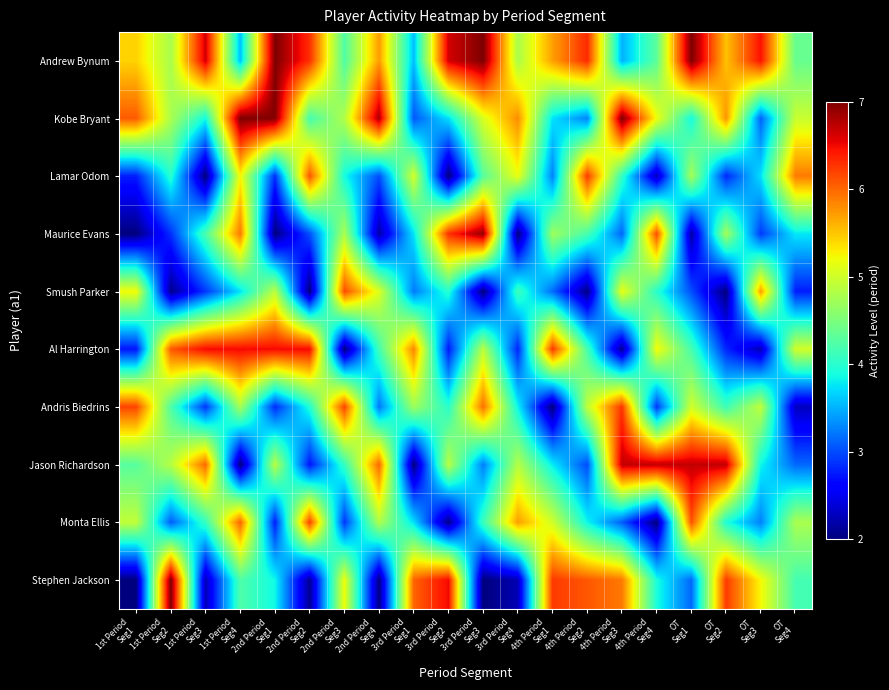

Reading left to right, extract all data points from this chart.

Andrew Bynum: 1st Period
Seg1=5.4	1st Period
Seg2=4.8	1st Period
Seg3=6.6	1st Period
Seg4=3.6	2nd Period
Seg1=7.0	2nd Period
Seg2=6.3	2nd Period
Seg3=4.2	2nd Period
Seg4=5.7	3rd Period
Seg1=3.6	3rd Period
Seg2=6.6	3rd Period
Seg3=7.0	3rd Period
Seg4=4.8	4th Period
Seg1=5.7	4th Period
Seg2=6.3	4th Period
Seg3=3.5	4th Period
Seg4=4.3	OT
Seg1=7.0	OT
Seg2=5.5	OT
Seg3=6.5	OT
Seg4=4.4
Kobe Bryant: 1st Period
Seg1=6.1	1st Period
Seg2=4.8	1st Period
Seg3=3.9	1st Period
Seg4=7.0	2nd Period
Seg1=7.0	2nd Period
Seg2=4.2	2nd Period
Seg3=4.8	2nd Period
Seg4=6.8	3rd Period
Seg1=3.1	3rd Period
Seg2=3.7	3rd Period
Seg3=5.1	3rd Period
Seg4=5.8	4th Period
Seg1=3.7	4th Period
Seg2=3.3	4th Period
Seg3=7.0	4th Period
Seg4=5.2	OT
Seg1=3.9	OT
Seg2=5.8	OT
Seg3=3.1	OT
Seg4=5.0
Lamar Odom: 1st Period
Seg1=2.8	1st Period
Seg2=4.0	1st Period
Seg3=2.0	1st Period
Seg4=5.2	2nd Period
Seg1=2.9	2nd Period
Seg2=6.1	2nd Period
Seg3=3.9	2nd Period
Seg4=3.0	3rd Period
Seg1=5.0	3rd Period
Seg2=2.0	3rd Period
Seg3=4.3	3rd Period
Seg4=5.2	4th Period
Seg1=3.3	4th Period
Seg2=6.2	4th Period
Seg3=4.1	4th Period
Seg4=2.3	OT
Seg1=4.8	OT
Seg2=2.8	OT
Seg3=3.7	OT
Seg4=5.9
Maurice Evans: 1st Period
Seg1=2.0	1st Period
Seg2=2.9	1st Period
Seg3=4.2	1st Period
Seg4=5.9	2nd Period
Seg1=2.0	2nd Period
Seg2=3.0	2nd Period
Seg3=4.8	2nd Period
Seg4=2.2	3rd Period
Seg1=3.7	3rd Period
Seg2=6.3	3rd Period
Seg3=6.9	3rd Period
Seg4=2.0	4th Period
Seg1=4.7	4th Period
Seg2=4.2	4th Period
Seg3=3.1	4th Period
Seg4=6.1	OT
Seg1=2.2	OT
Seg2=4.7	OT
Seg3=2.9	OT
Seg4=3.8
Smush Parker: 1st Period
Seg1=5.2	1st Period
Seg2=2.1	1st Period
Seg3=2.9	1st Period
Seg4=3.7	2nd Period
Seg1=4.9	2nd Period
Seg2=2.0	2nd Period
Seg3=6.1	2nd Period
Seg4=5.1	3rd Period
Seg1=3.2	3rd Period
Seg2=4.0	3rd Period
Seg3=2.0	3rd Period
Seg4=4.1	4th Period
Seg1=3.2	4th Period
Seg2=2.0	4th Period
Seg3=5.2	4th Period
Seg4=4.0	OT
Seg1=3.0	OT
Seg2=2.0	OT
Seg3=5.7	OT
Seg4=2.8
Al Harrington: 1st Period
Seg1=2.7	1st Period
Seg2=6.1	1st Period
Seg3=6.5	1st Period
Seg4=6.5	2nd Period
Seg1=6.5	2nd Period
Seg2=6.5	2nd Period
Seg3=2.0	2nd Period
Seg4=4.2	3rd Period
Seg1=5.8	3rd Period
Seg2=2.7	3rd Period
Seg3=4.9	3rd Period
Seg4=2.8	4th Period
Seg1=6.3	4th Period
Seg2=4.2	4th Period
Seg3=2.1	4th Period
Seg4=5.2	OT
Seg1=4.2	OT
Seg2=2.8	OT
Seg3=2.2	OT
Seg4=5.0
Andris Biedrins: 1st Period
Seg1=6.2	1st Period
Seg2=4.2	1st Period
Seg3=2.9	1st Period
Seg4=4.8	2nd Period
Seg1=2.8	2nd Period
Seg2=4.0	2nd Period
Seg3=6.2	2nd Period
Seg4=3.2	3rd Period
Seg1=4.7	3rd Period
Seg2=4.0	3rd Period
Seg3=6.0	3rd Period
Seg4=3.8	4th Period
Seg1=2.0	4th Period
Seg2=4.9	4th Period
Seg3=6.3	4th Period
Seg4=2.9	OT
Seg1=5.0	OT
Seg2=4.1	OT
Seg3=4.9	OT
Seg4=2.3
Jason Richardson: 1st Period
Seg1=4.3	1st Period
Seg2=4.9	1st Period
Seg3=6.0	1st Period
Seg4=2.0	2nd Period
Seg1=4.9	2nd Period
Seg2=2.7	2nd Period
Seg3=4.1	2nd Period
Seg4=6.0	3rd Period
Seg1=2.0	3rd Period
Seg2=4.9	3rd Period
Seg3=3.2	3rd Period
Seg4=4.8	4th Period
Seg1=3.8	4th Period
Seg2=3.0	4th Period
Seg3=6.7	4th Period
Seg4=6.7	OT
Seg1=6.7	OT
Seg2=6.7	OT
Seg3=3.8	OT
Seg4=3.1
Monta Ellis: 1st Period
Seg1=4.9	1st Period
Seg2=3.1	1st Period
Seg3=4.1	1st Period
Seg4=6.0	2nd Period
Seg1=2.8	2nd Period
Seg2=6.2	2nd Period
Seg3=2.9	2nd Period
Seg4=4.8	3rd Period
Seg1=3.7	3rd Period
Seg2=2.1	3rd Period
Seg3=4.1	3rd Period
Seg4=5.7	4th Period
Seg1=5.0	4th Period
Seg2=3.8	4th Period
Seg3=3.1	4th Period
Seg4=2.0	OT
Seg1=6.1	OT
Seg2=3.9	OT
Seg3=3.3	OT
Seg4=4.8
Stephen Jackson: 1st Period
Seg1=2.0	1st Period
Seg2=7.0	1st Period
Seg3=2.3	1st Period
Seg4=4.2	2nd Period
Seg1=3.9	2nd Period
Seg2=2.1	2nd Period
Seg3=5.2	2nd Period
Seg4=2.0	3rd Period
Seg1=6.0	3rd Period
Seg2=6.5	3rd Period
Seg3=2.0	3rd Period
Seg4=2.2	4th Period
Seg1=6.2	4th Period
Seg2=6.1	4th Period
Seg3=5.9	4th Period
Seg4=3.9	OT
Seg1=3.1	OT
Seg2=6.2	OT
Seg3=5.2	OT
Seg4=4.2